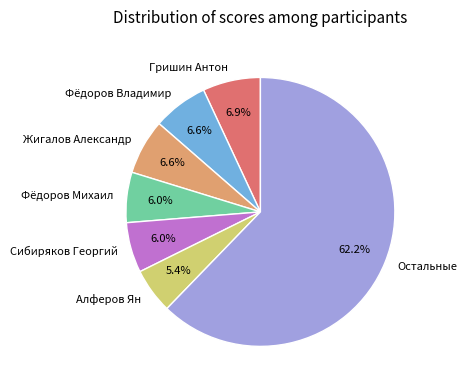

Does any single category account for the majority?

Yes